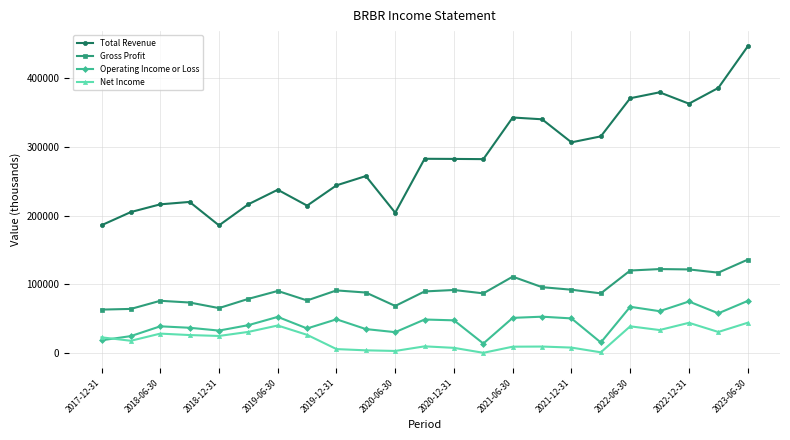

Rank the series by their maximum value, from lowest to highest.

Net Income, Operating Income or Loss, Gross Profit, Total Revenue